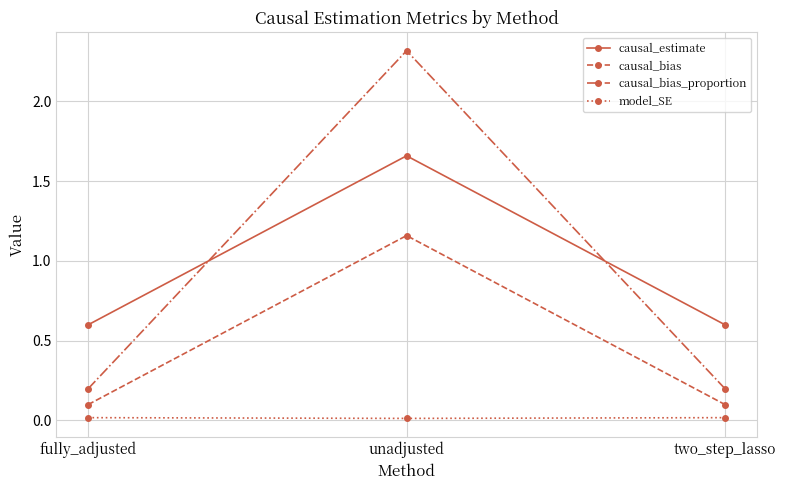

Is it true that causal_bias_proportion equals 1.5 at unadjusted?

False